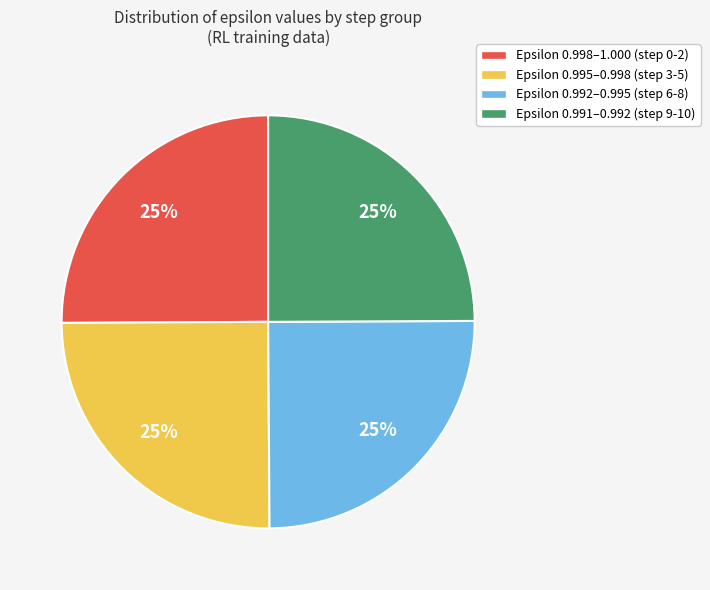

Is it true that Epsilon 0.998–1.000 (step 0-2) is 25% of the pie?

True